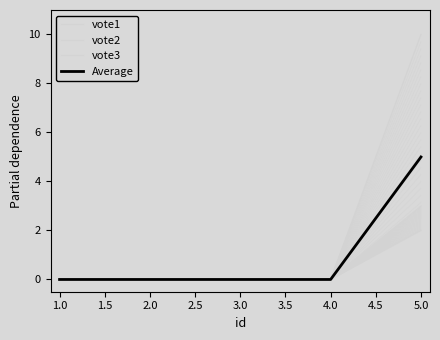

True or false: Average and vote1 cross at least once.

False